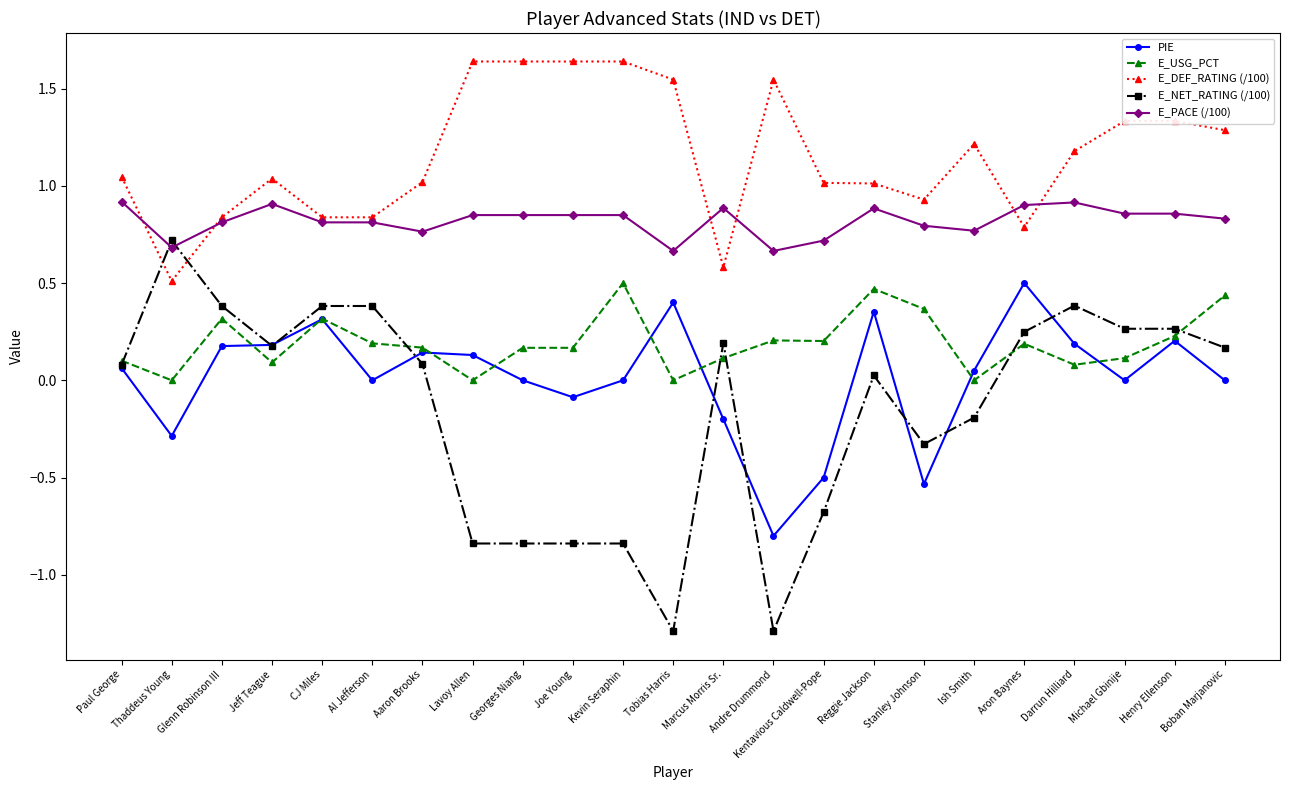

Is the value of E_DEF_RATING (/100) at Henry Ellenson greater than the value of E_PACE (/100) at Georges Niang?

Yes